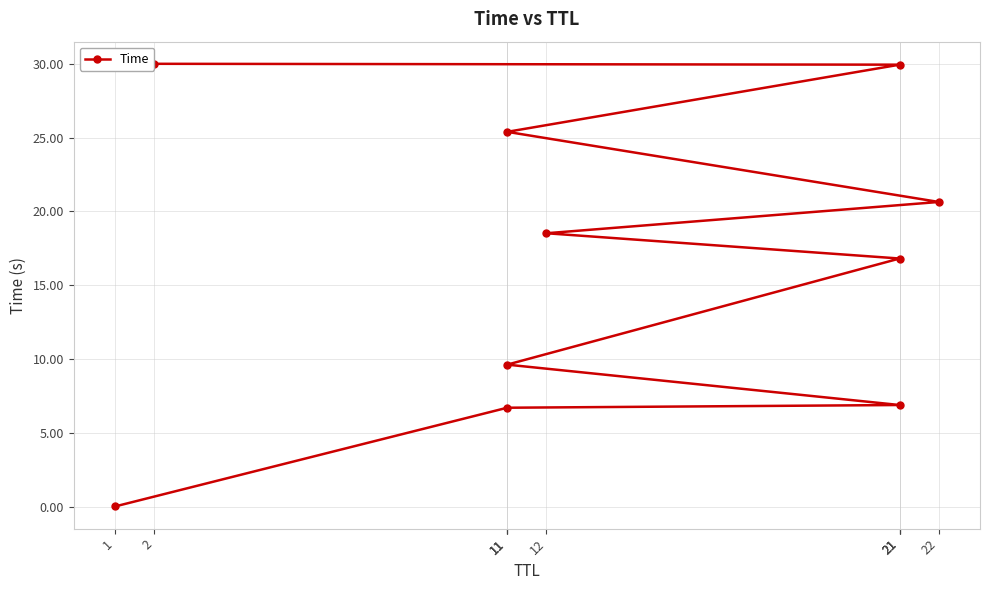

The chart shows a value of 20.6 at 22. True or false?

True